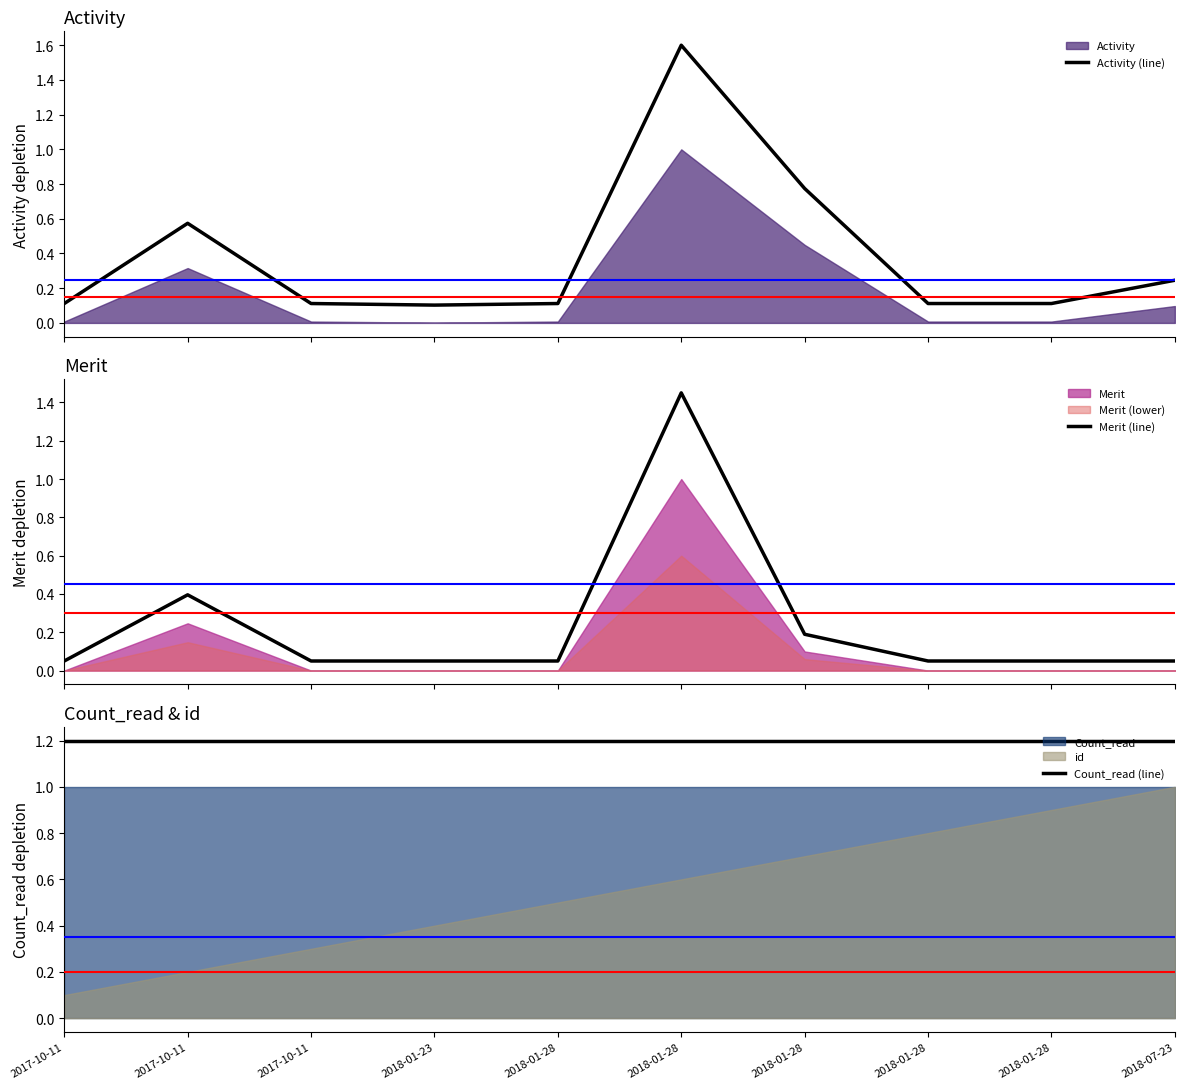

What is the average value of the Merit (line) series?

0.2